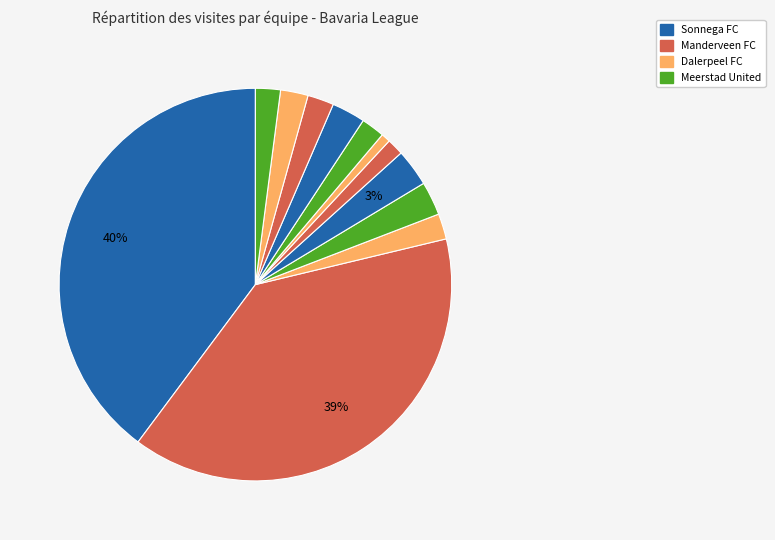

How many slices are in this pie chart?

12